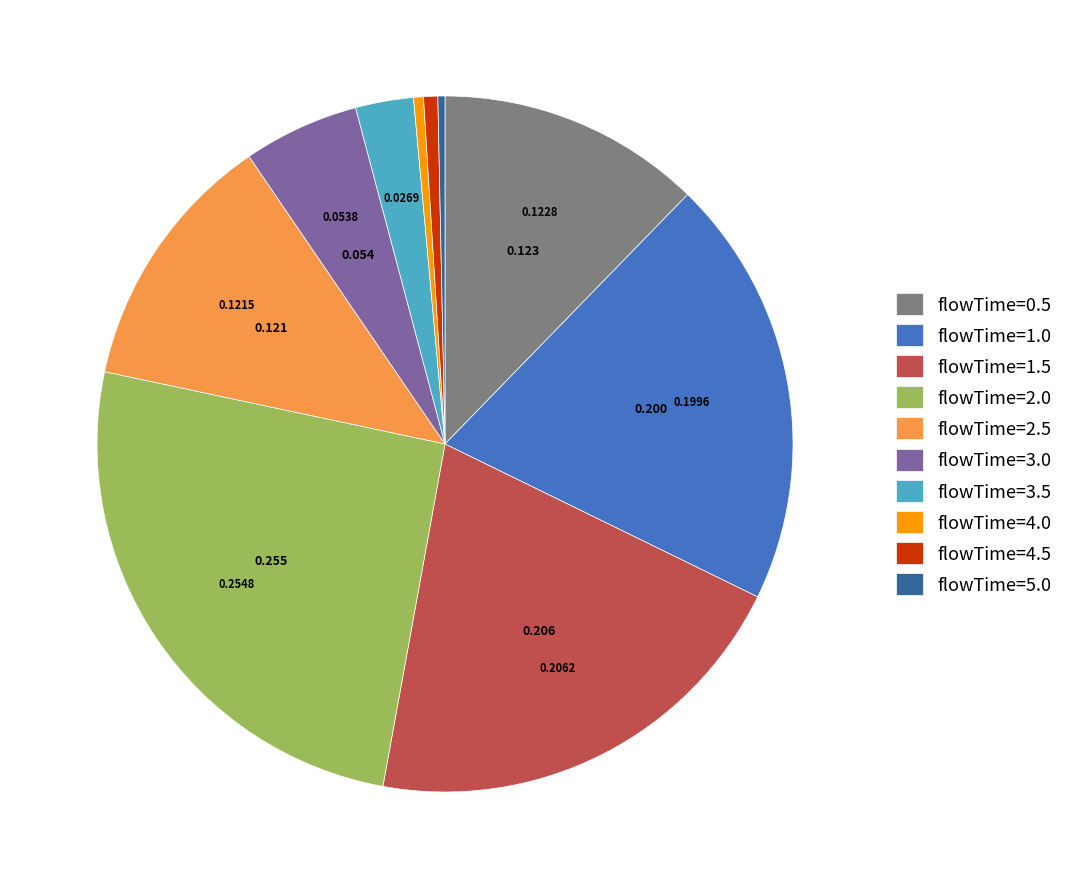

How many slices are in this pie chart?

10